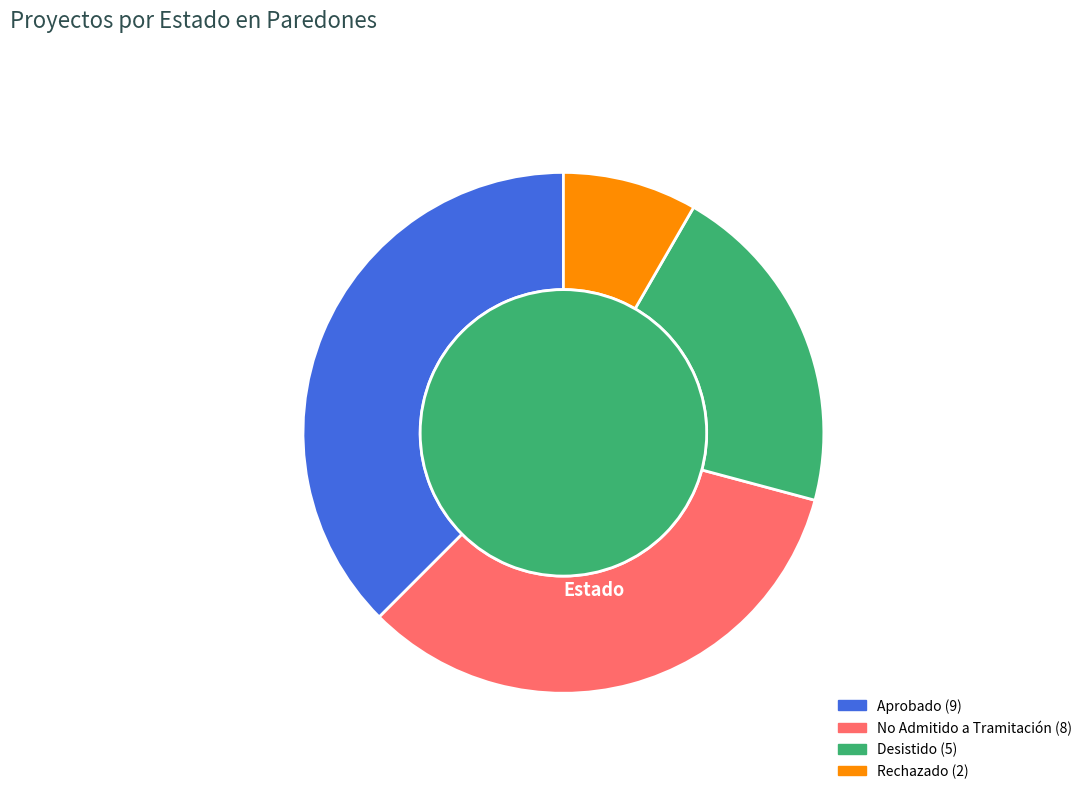

The No Admitido a Tramitación slice represents 47% of the pie. True or false?

False